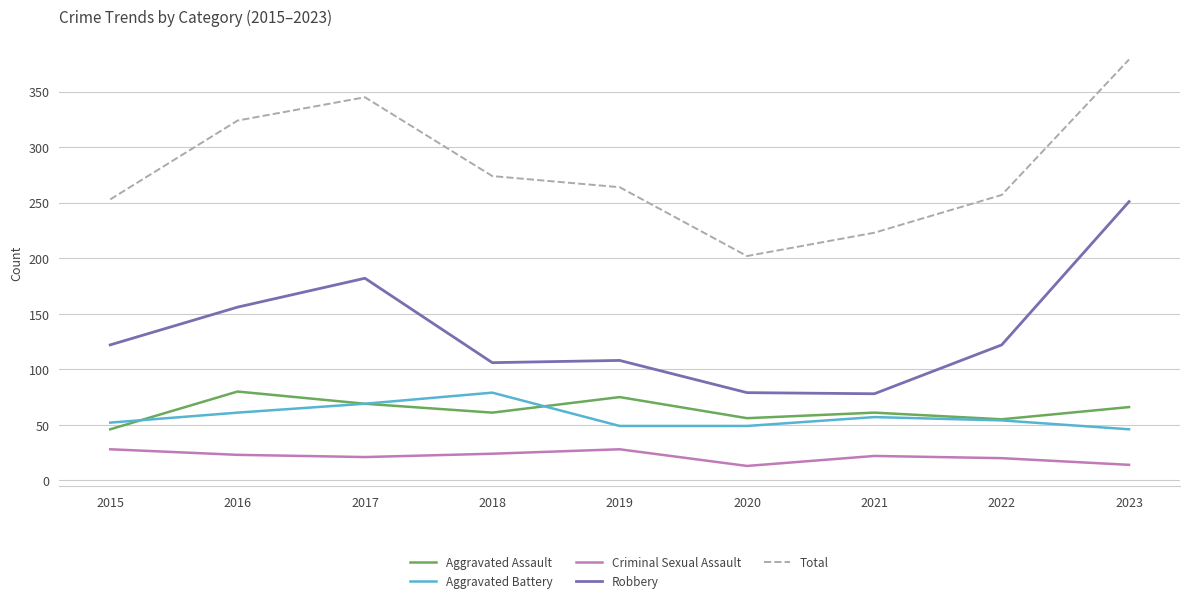

At which category does the chart reach its peak across all series?

2023